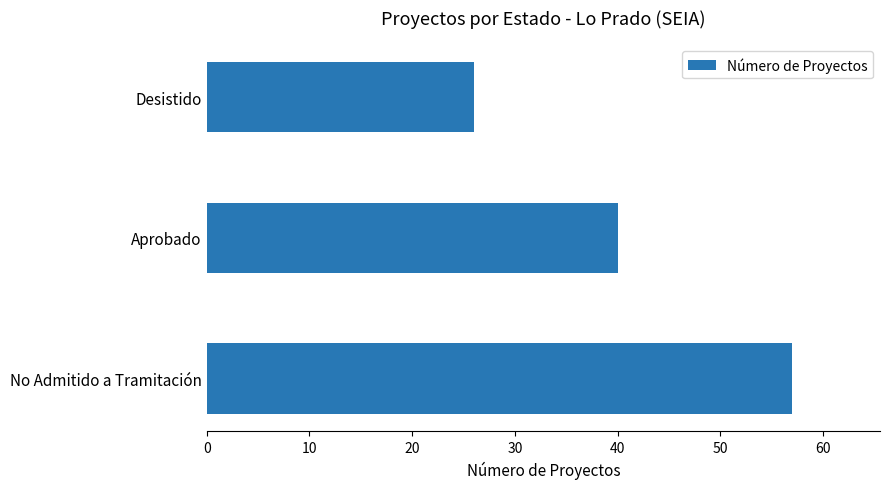

What is the difference between the maximum and minimum values?

31